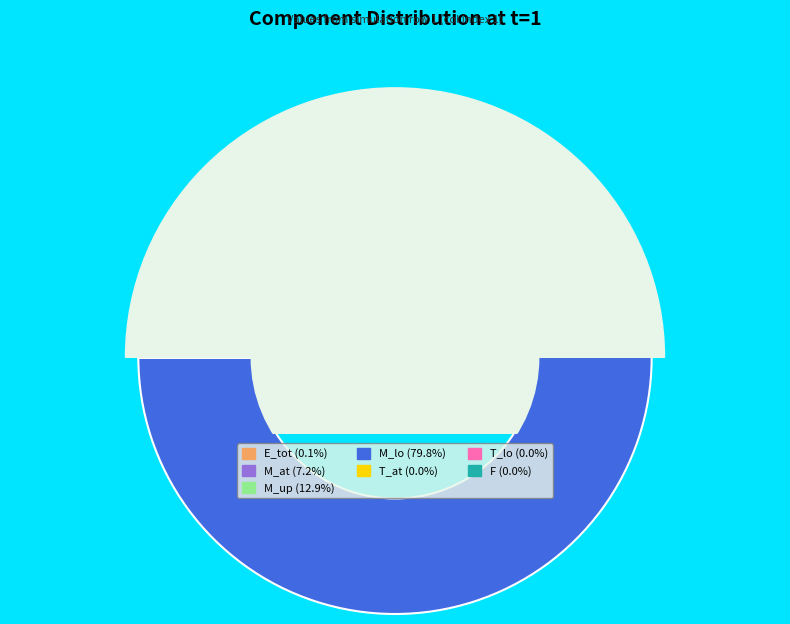

What percentage is the M_at slice, to the nearest percent?

7%